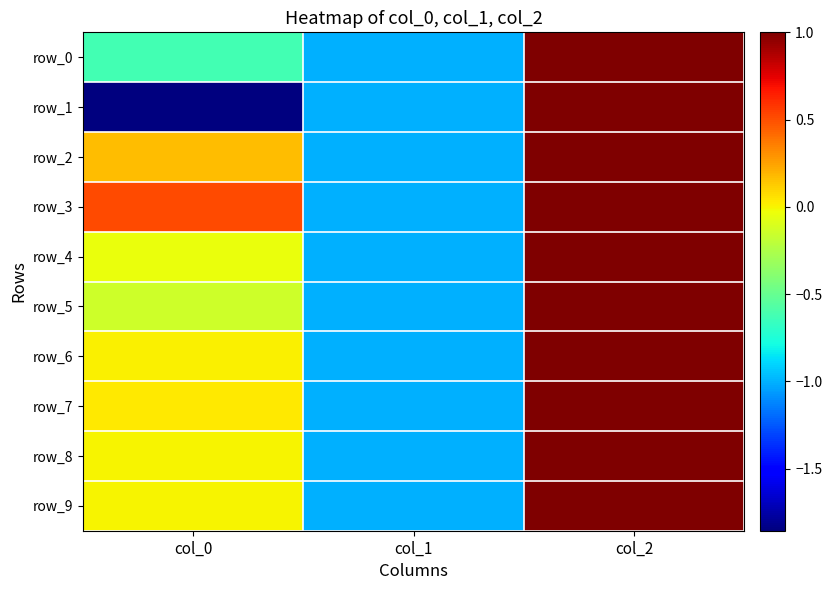

What is the difference between the maximum and minimum values in the row_5 series?

2.0